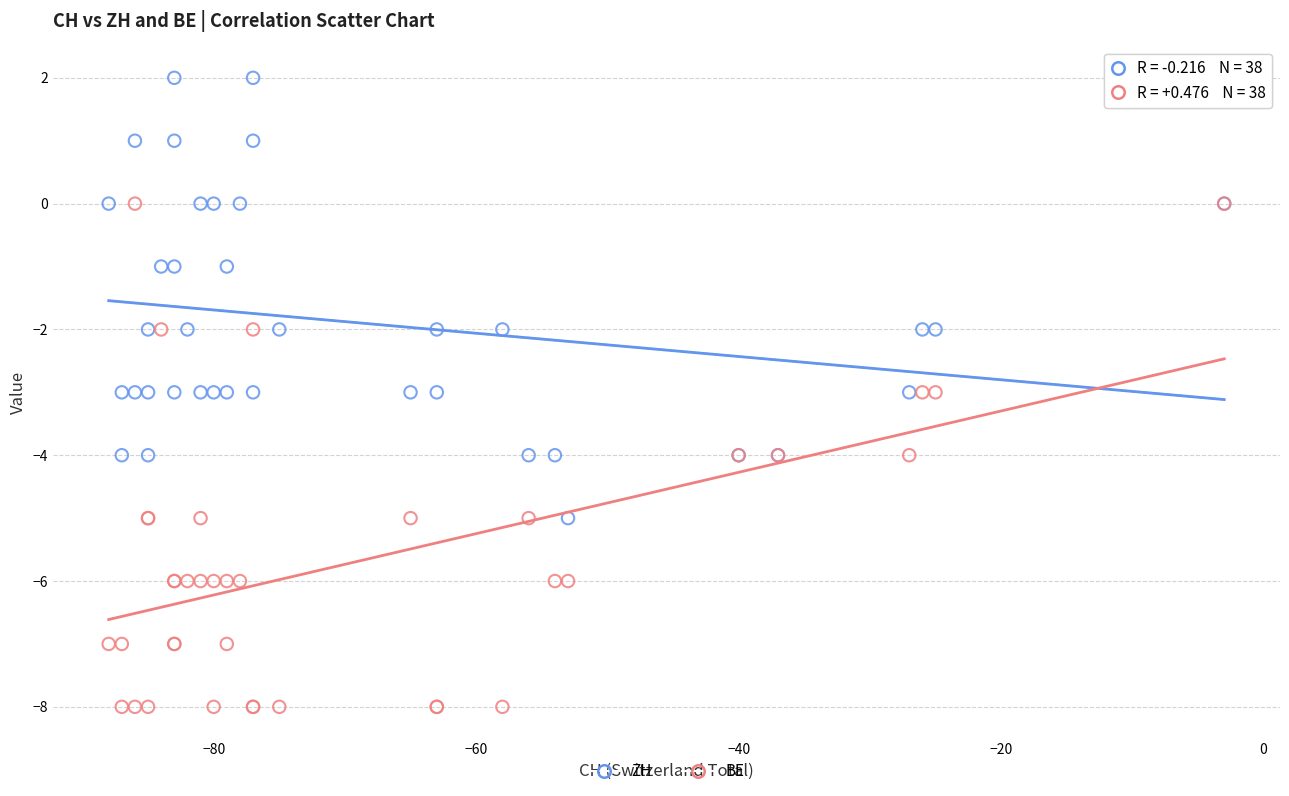

What are all the series names shown in the legend?

ZH, BE